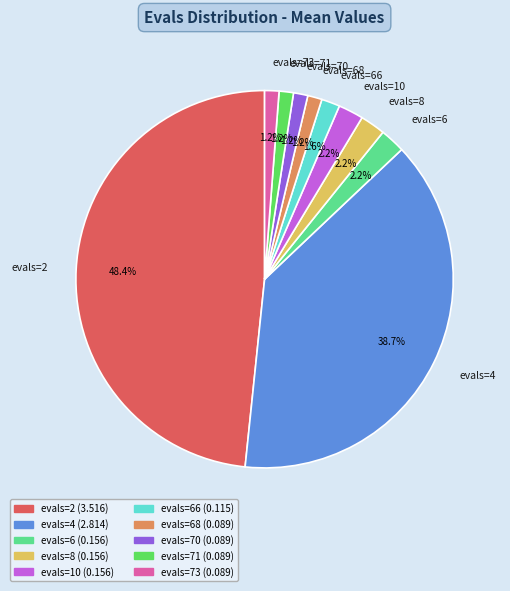

Which category has the biggest portion of the pie?

evals=2